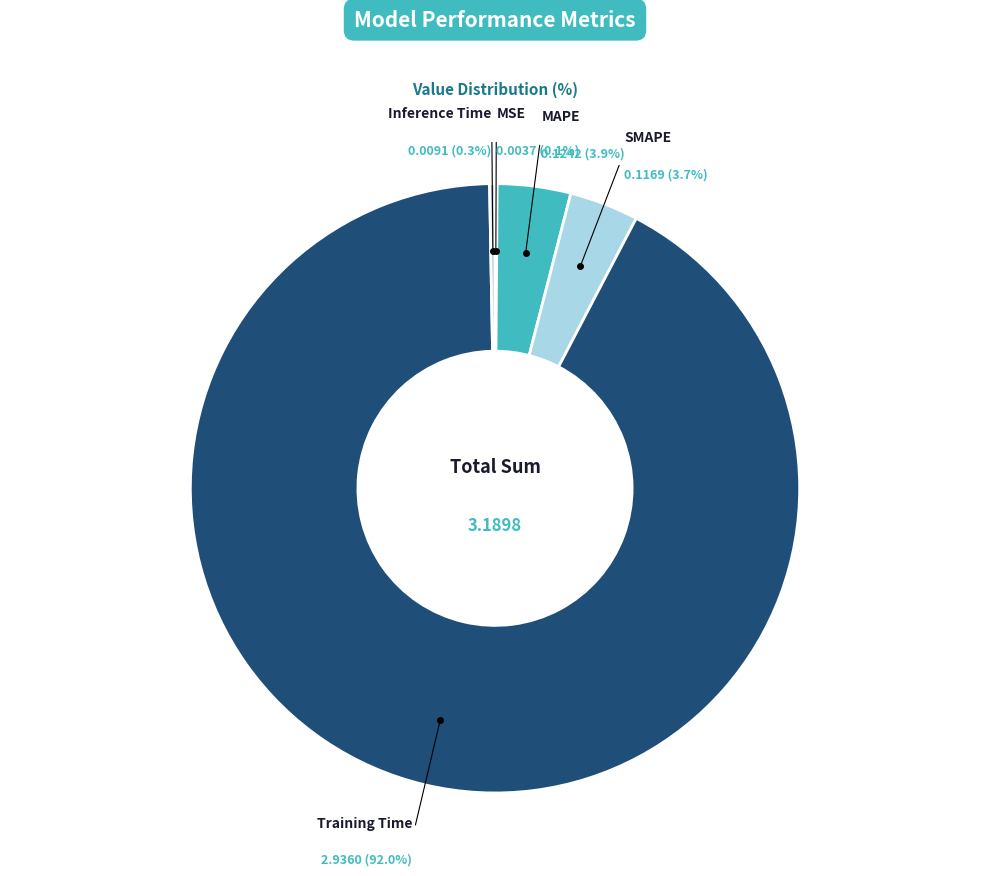

What is the majority slice?

Training Time